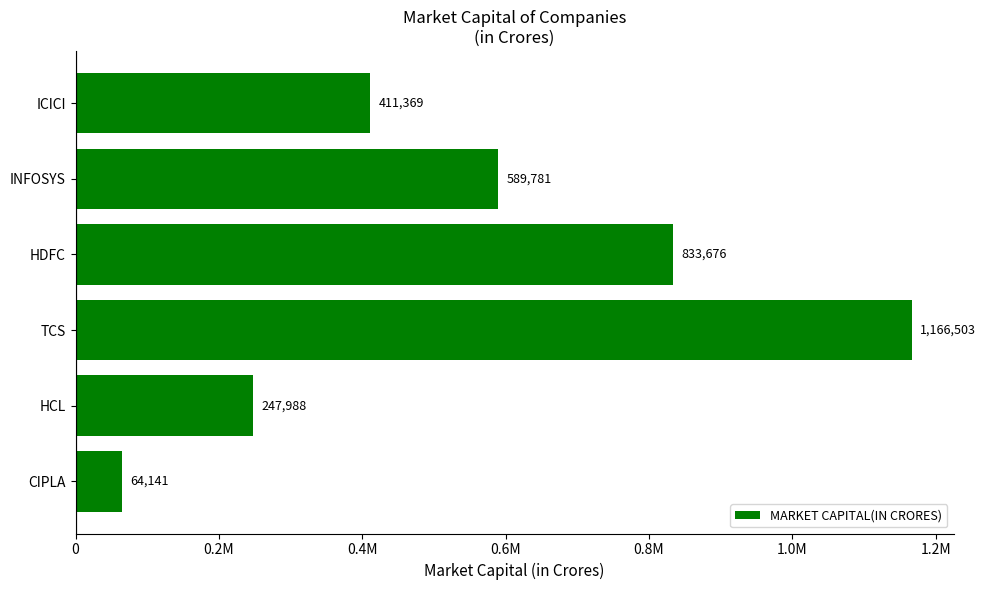

Does the chart contain any negative values?

No